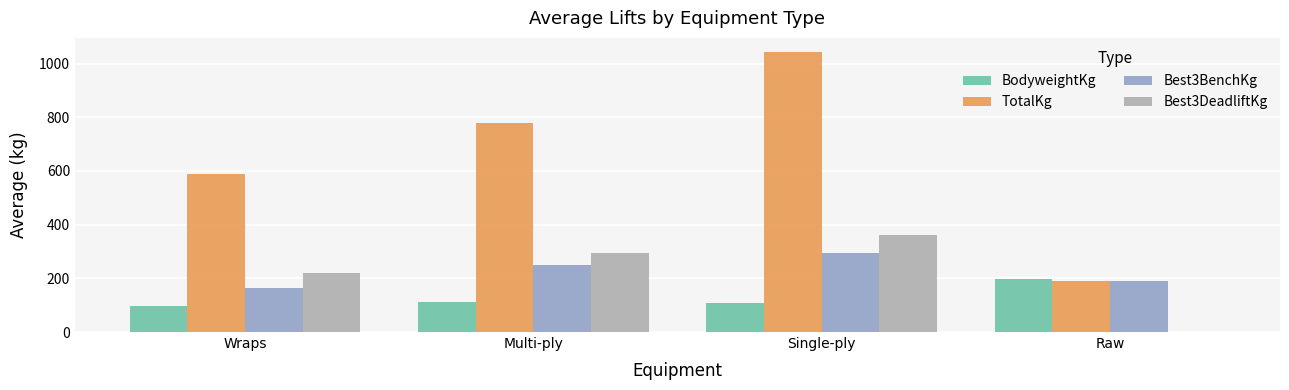

What is the maximum value shown in the chart?

1043.3